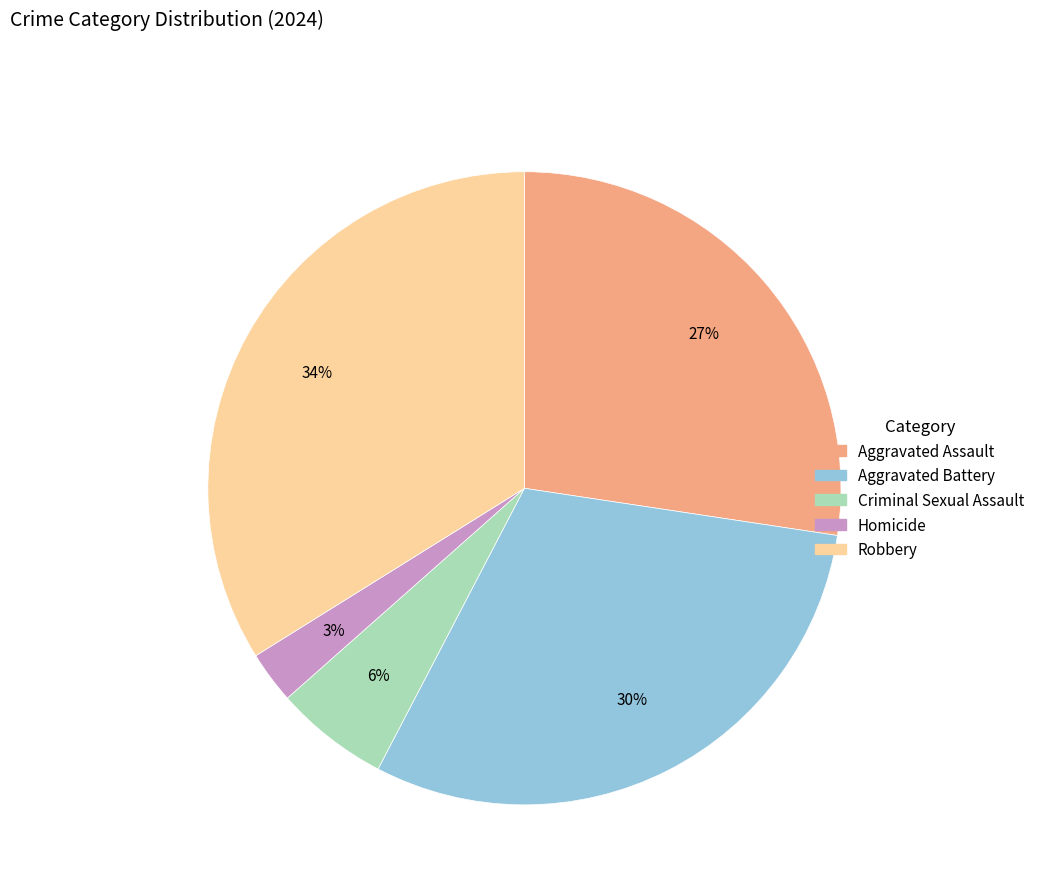

Which category has the smallest portion of the pie?

Homicide